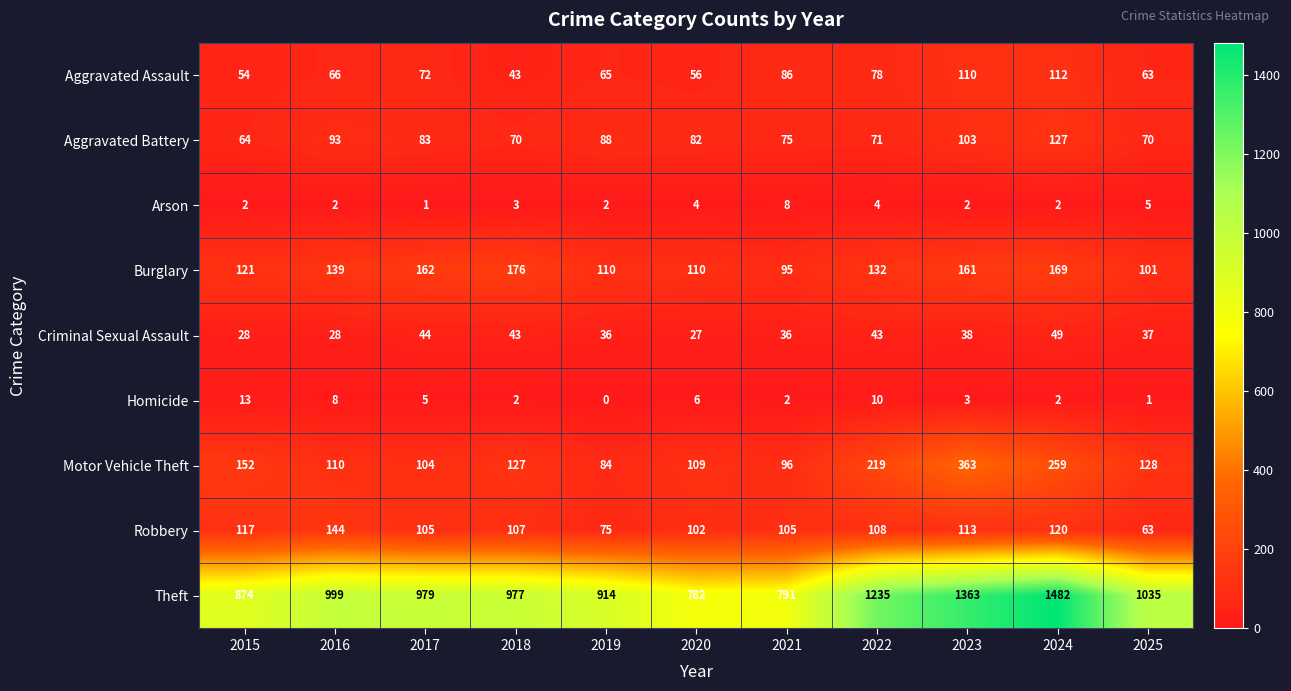

List the series in order of their peak value, lowest first.

Arson, Homicide, Criminal Sexual Assault, Aggravated Assault, Aggravated Battery, Robbery, Burglary, Motor Vehicle Theft, Theft